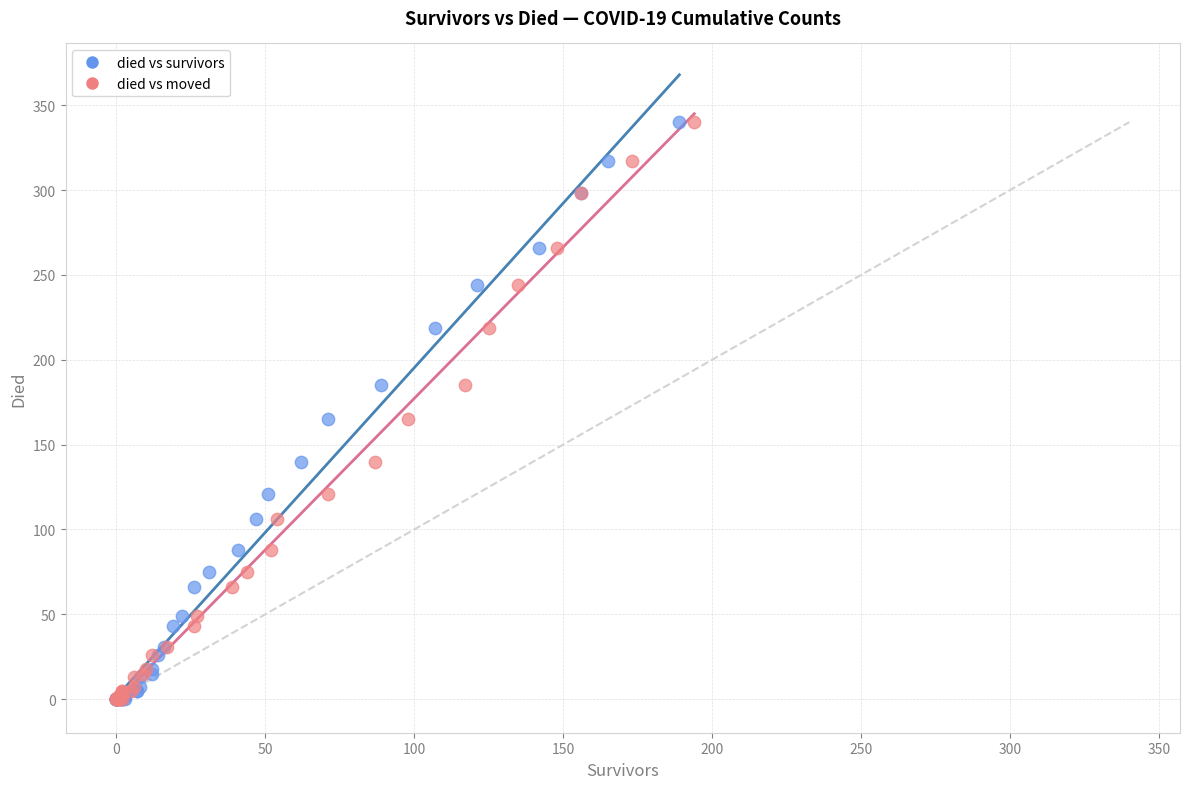

What are all the series names shown in the legend?

died vs survivors, died vs moved